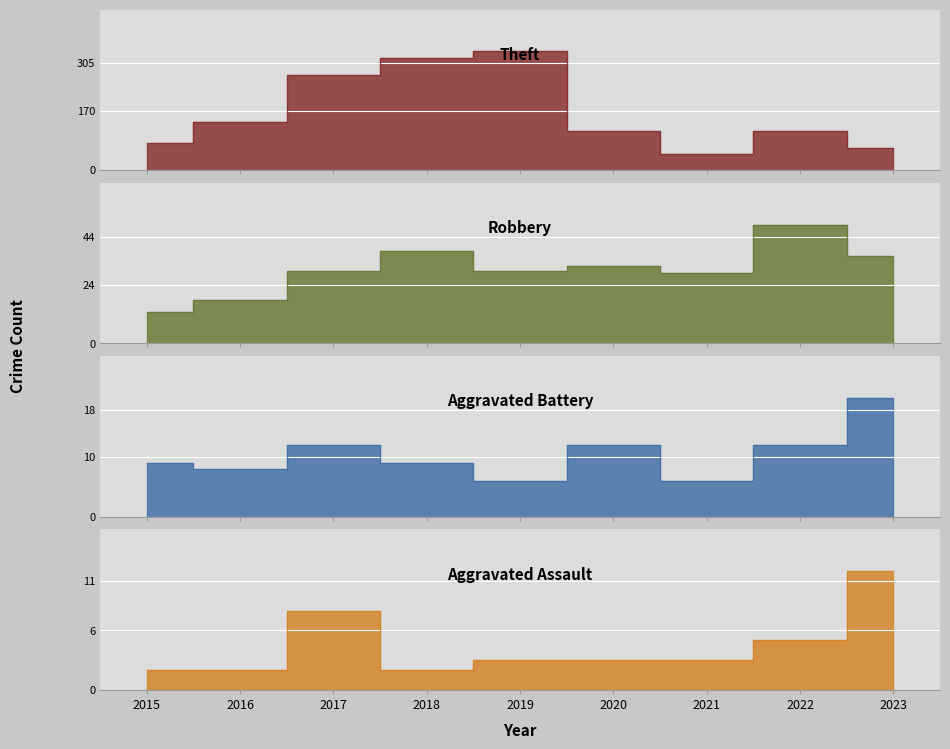

Is the value of Aggravated Battery at 2019 greater than the value of Robbery at 2022?

No